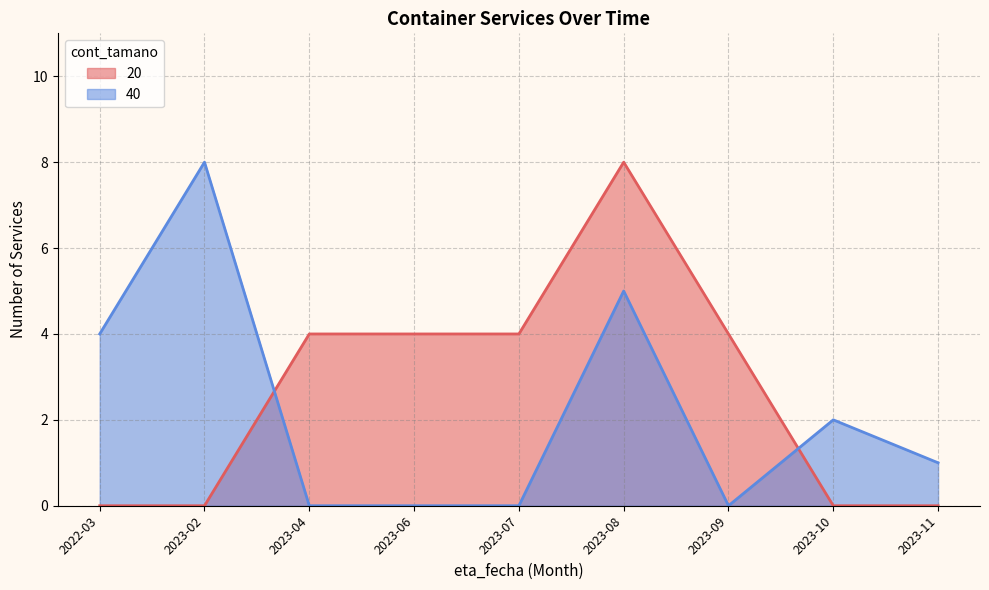

What position from the right is 2023-09?

3